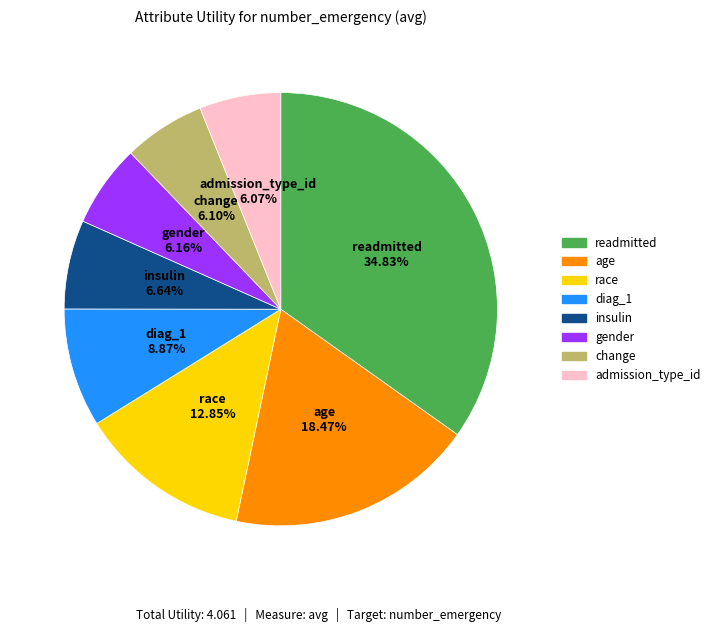

Is there a majority slice in this chart?

No